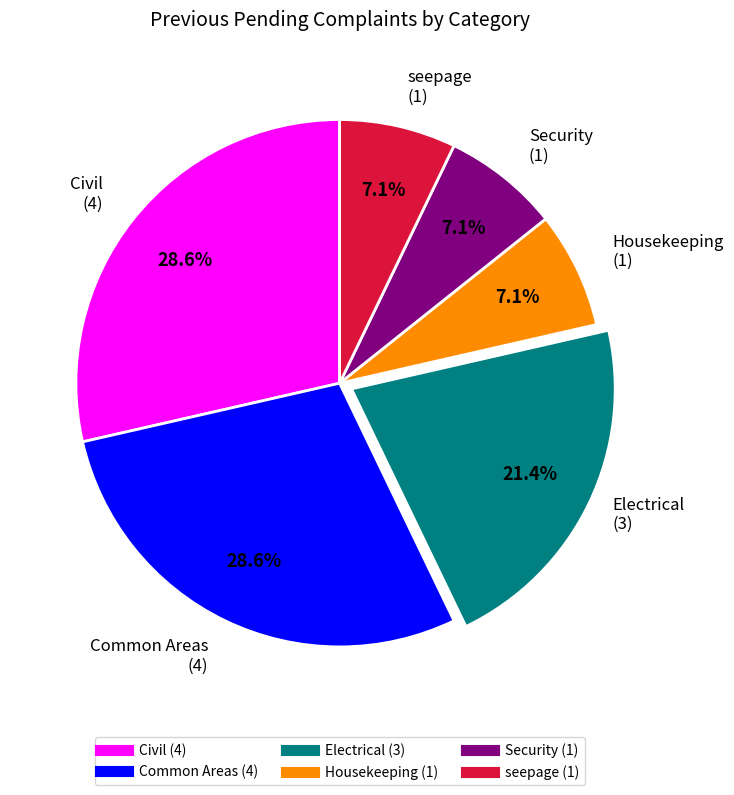

What is the ratio of the value at Civil to the value at Housekeeping?

4.0